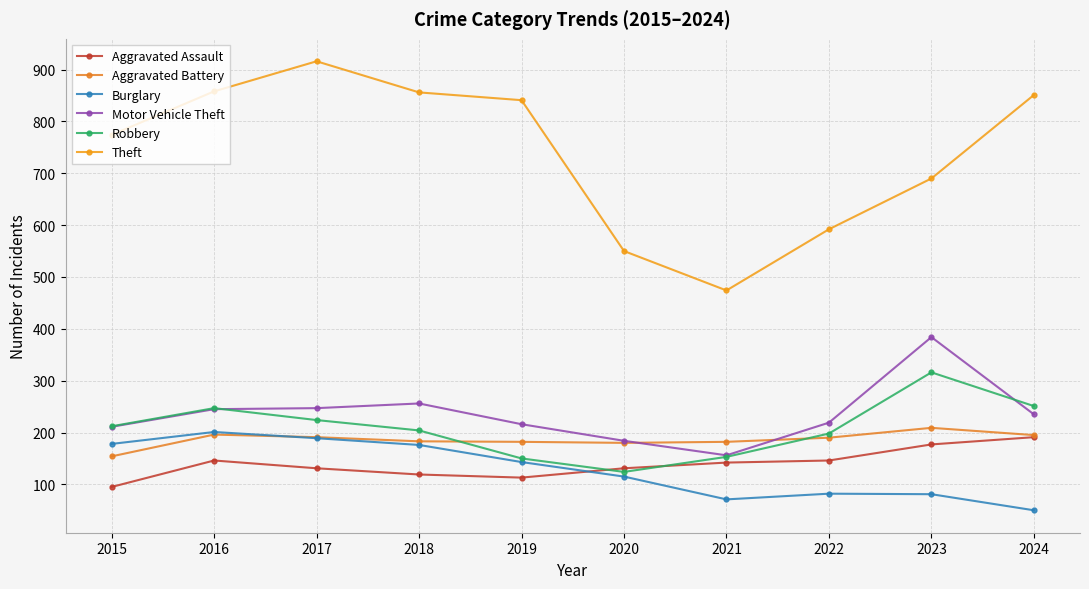

Between 2018 and 2016, which is larger?

2016